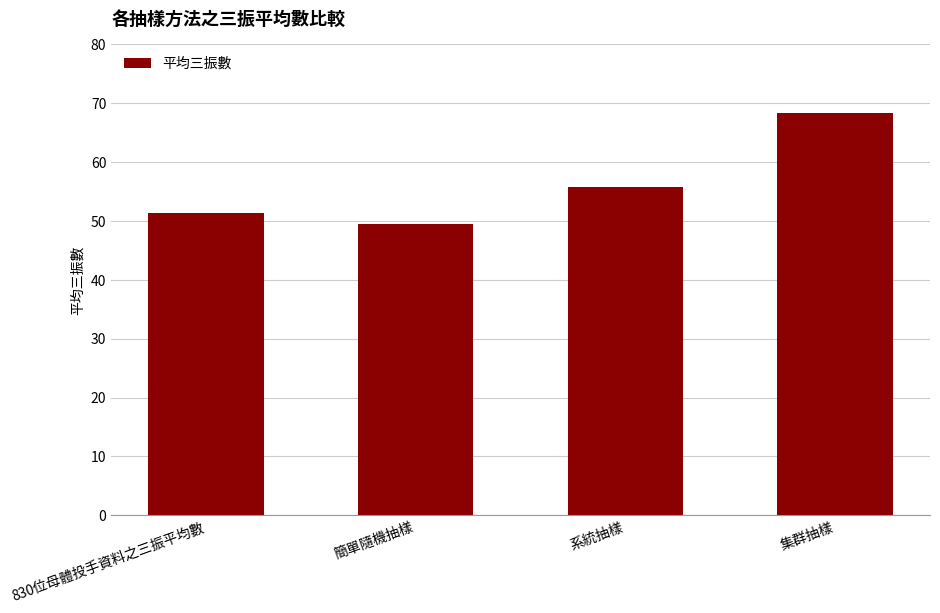

Count the number of data series in this chart.

1